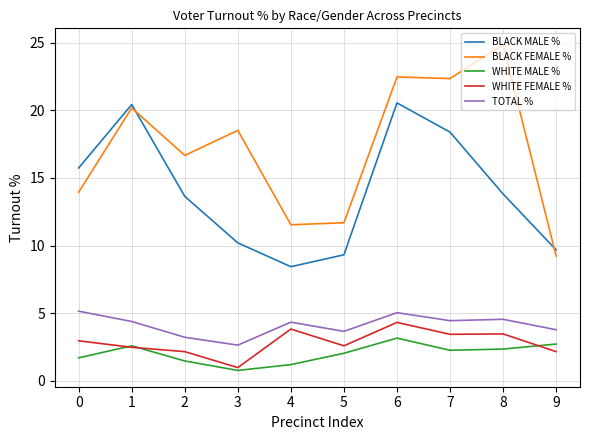

Count the number of data series in this chart.

5